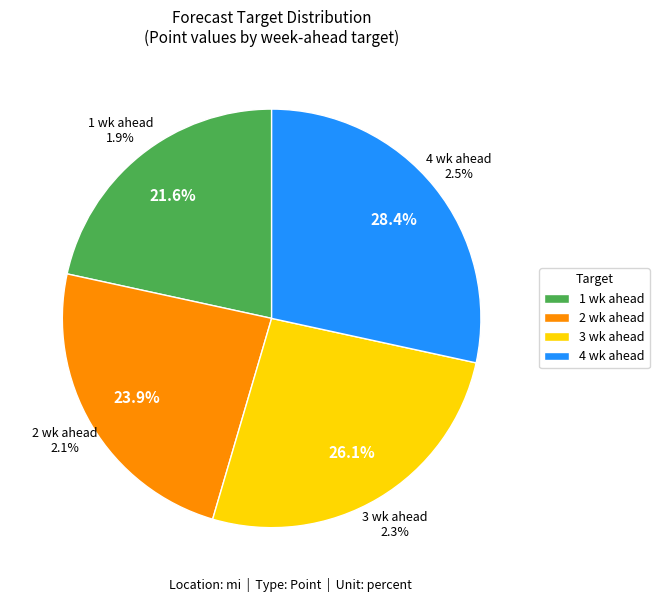

Count the number of slices in the pie.

7